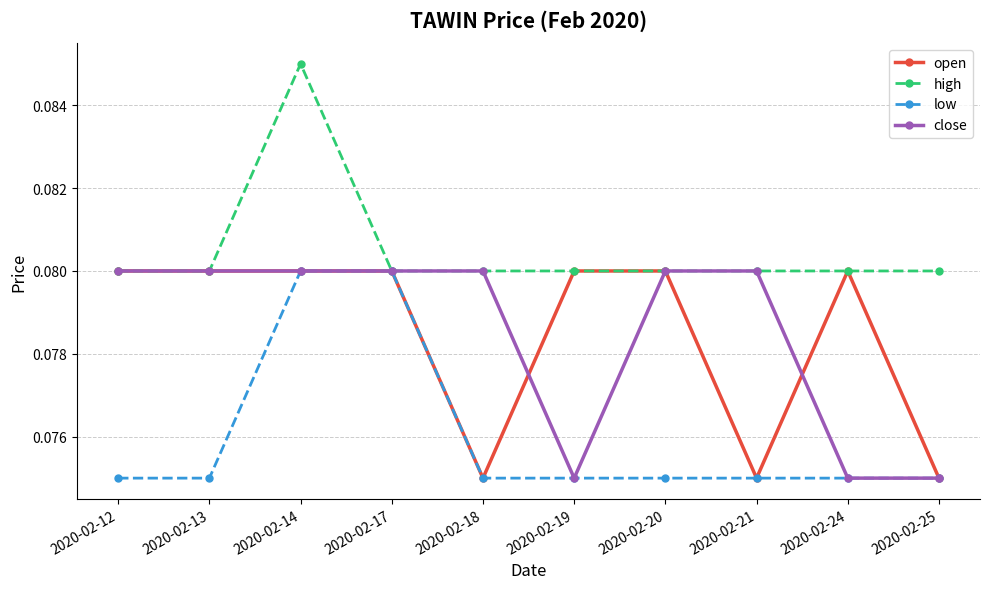

At which category is the sum across all series the highest?

2020-02-14